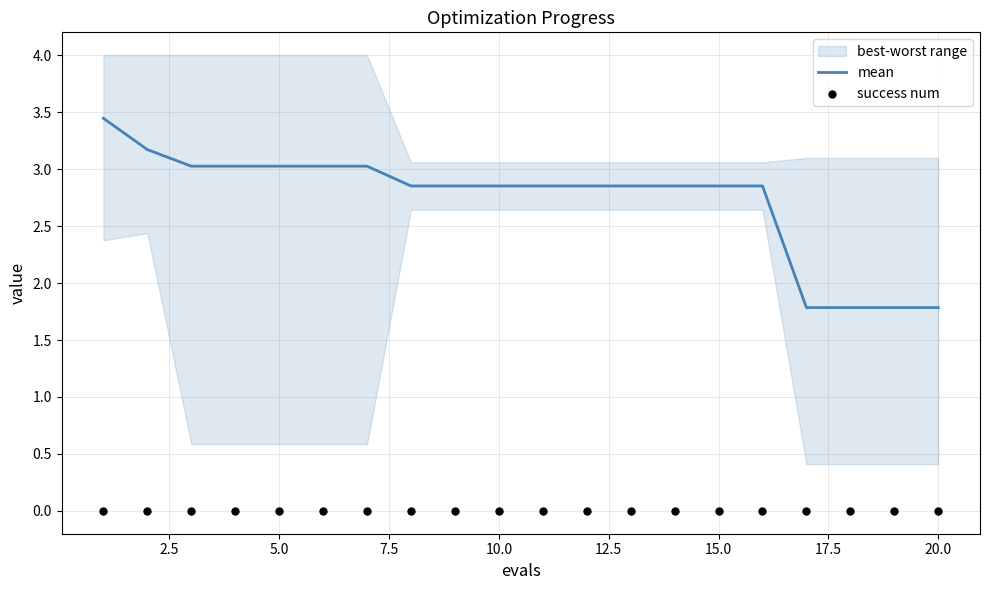

What is the minimum value for mean?

1.8